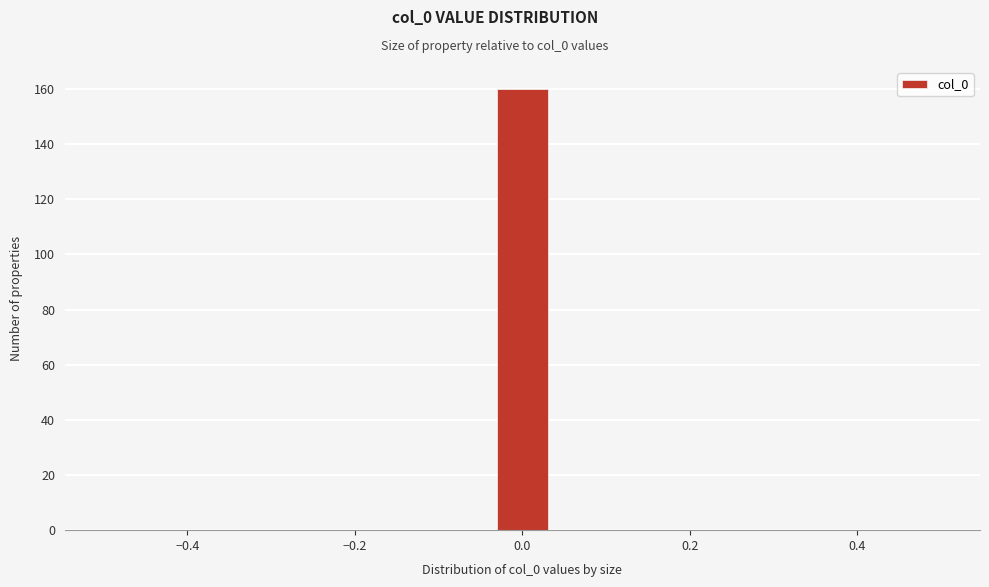

Read against the x-axis, roughly where is the centre of the tallest bar?

0.00